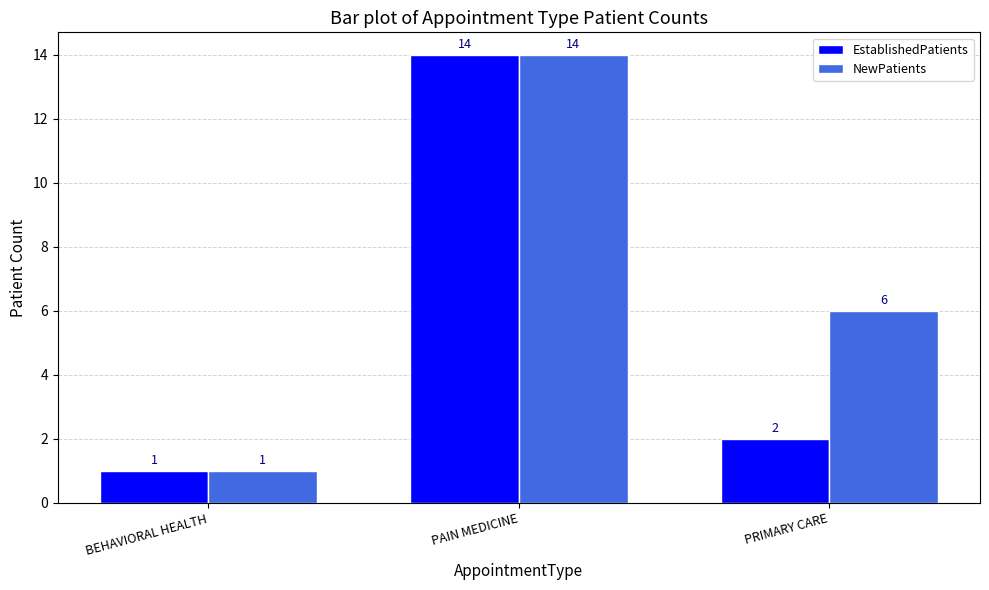

Which series has the largest total across all categories?

NewPatients